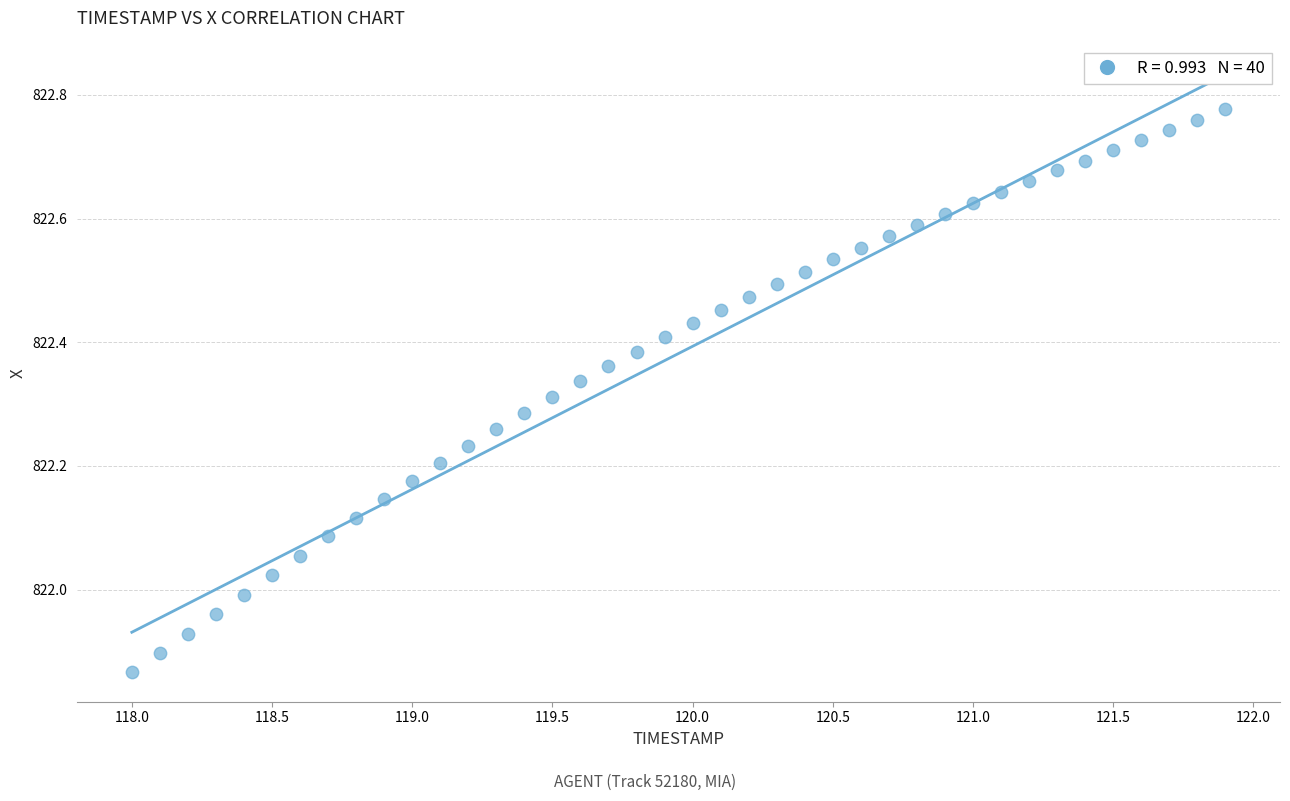

What is the range of Y values (max minus min)?

0.9